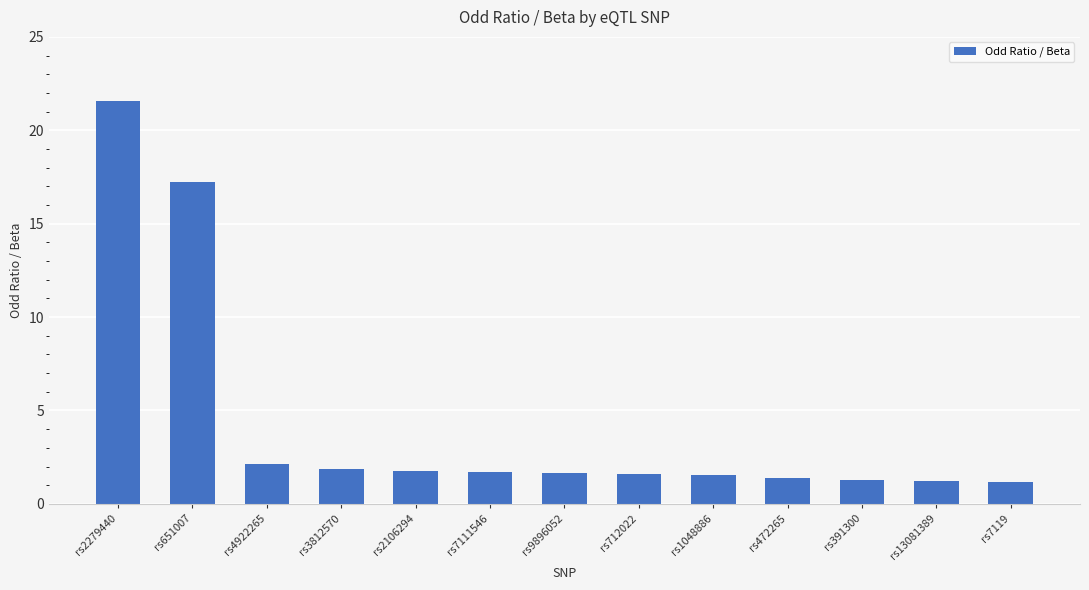

What is the average value?

4.3